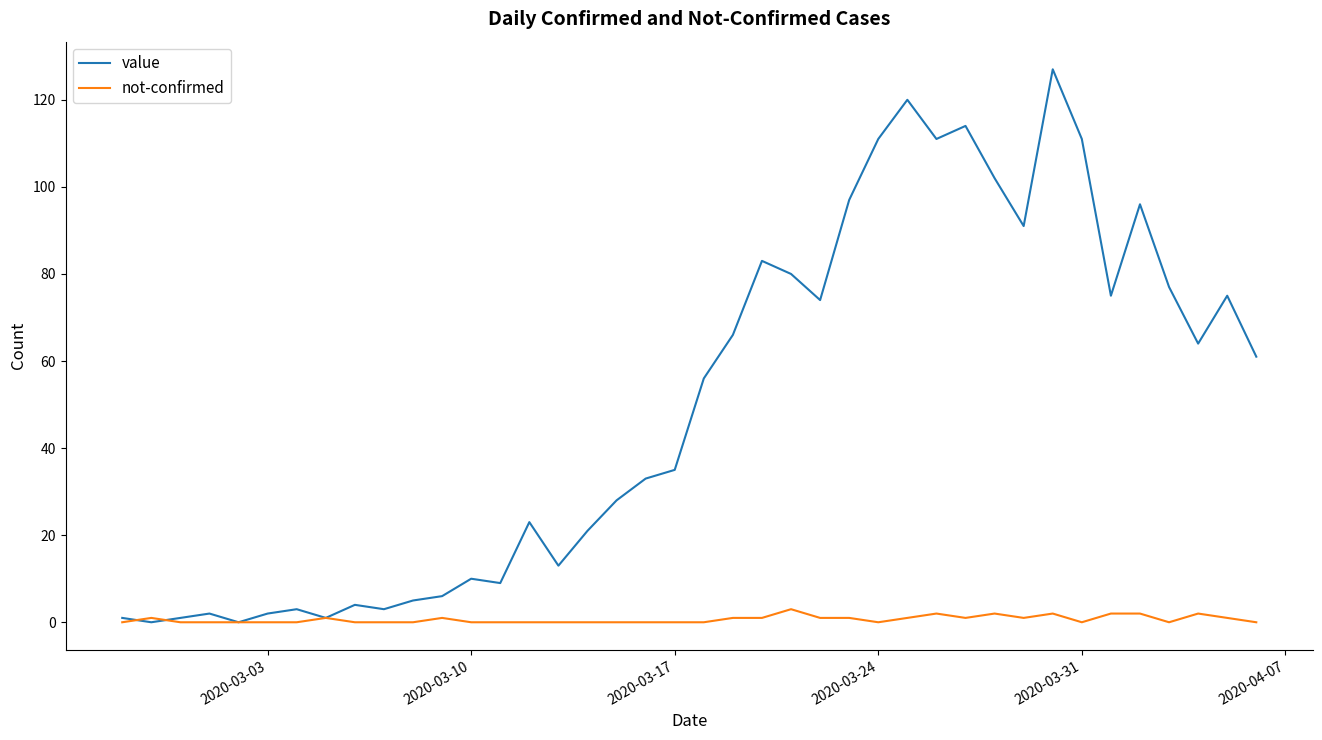

Which series has the largest total across all categories?

value